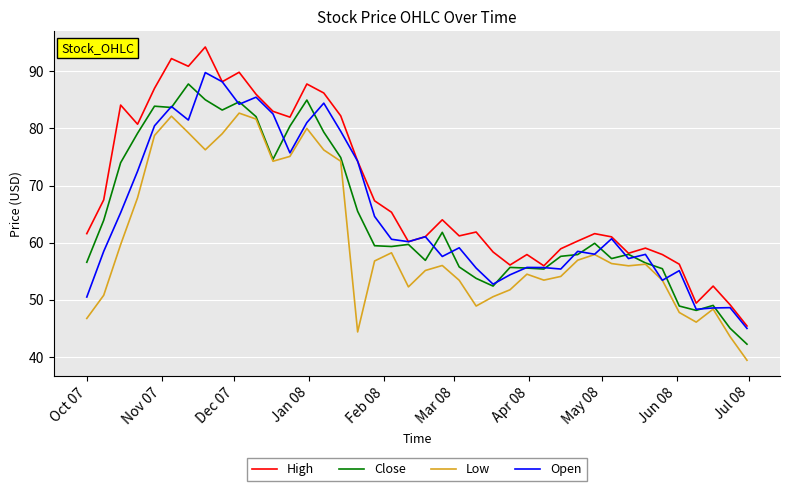

What is the maximum value shown in the chart?

94.2